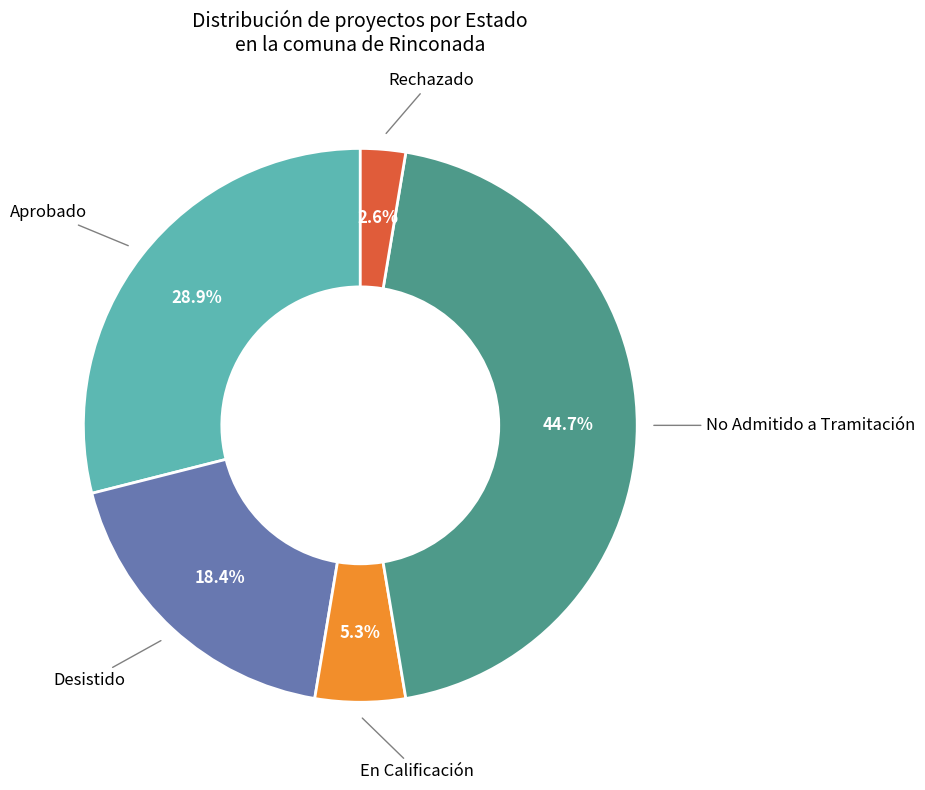

Count the number of slices in the pie.

5